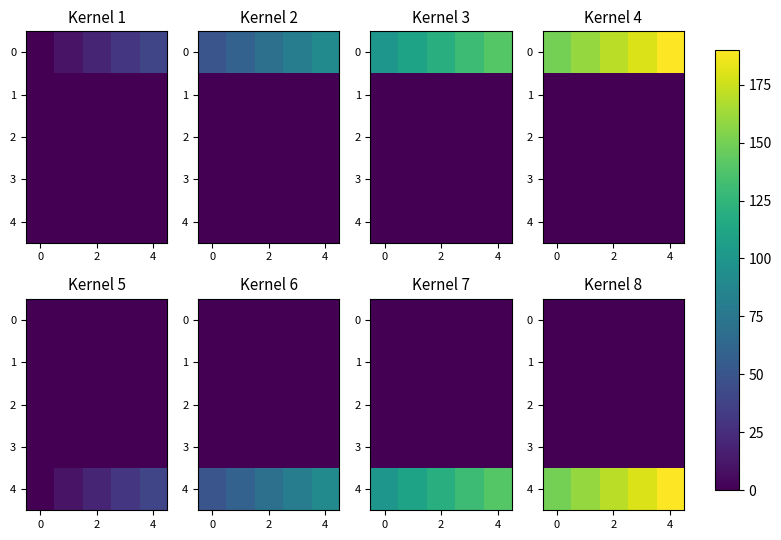

Is it true that 3 equals 0.4 at 2?

False